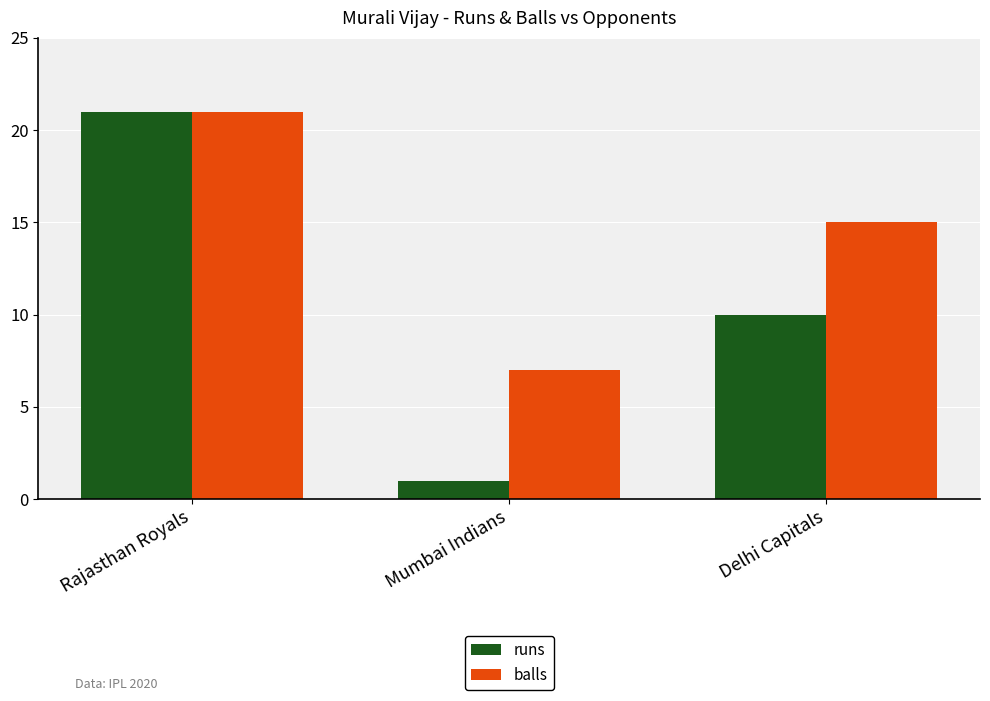

What are all the series names shown in the legend?

runs, balls